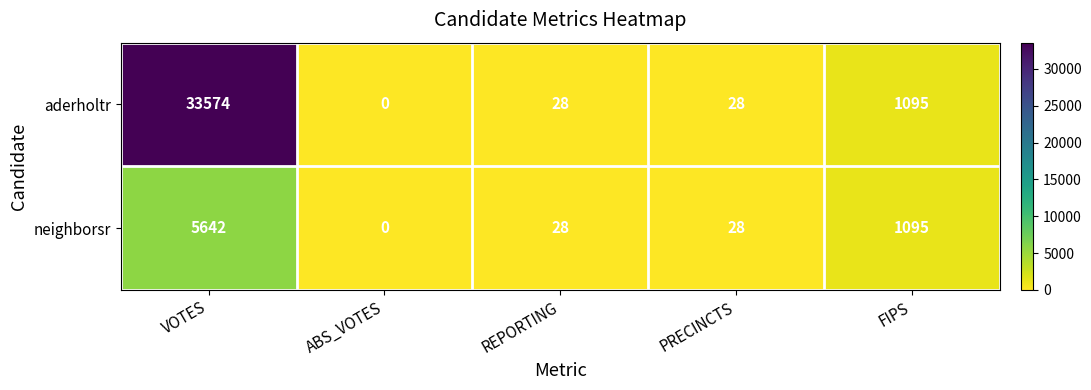

Reading left to right, extract all data points from this chart.

aderholtr: VOTES=33574	ABS_VOTES=0	REPORTING=28	PRECINCTS=28	FIPS=1095
neighborsr: VOTES=5642	ABS_VOTES=0	REPORTING=28	PRECINCTS=28	FIPS=1095